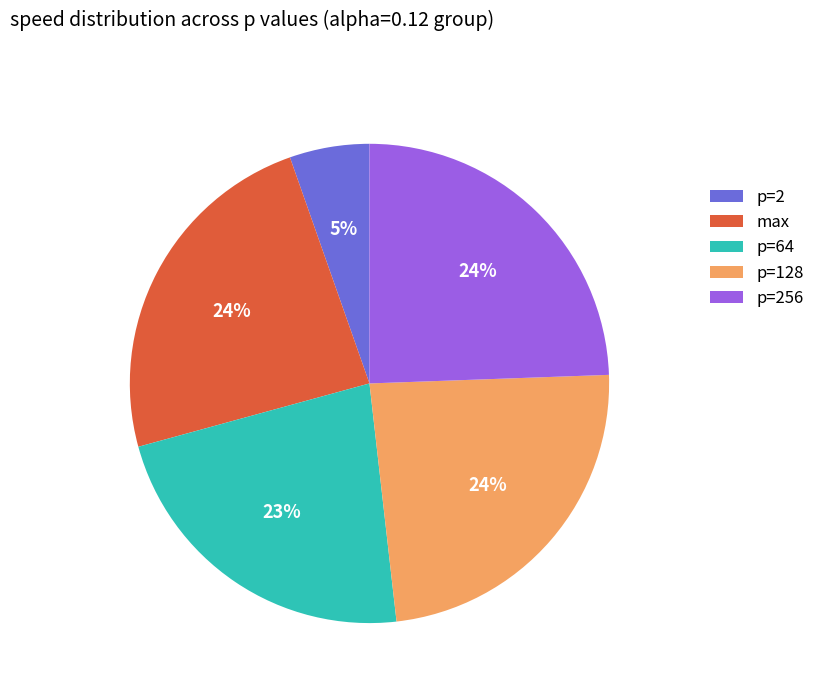

What percentage is the p=256 slice, to the nearest percent?

24%